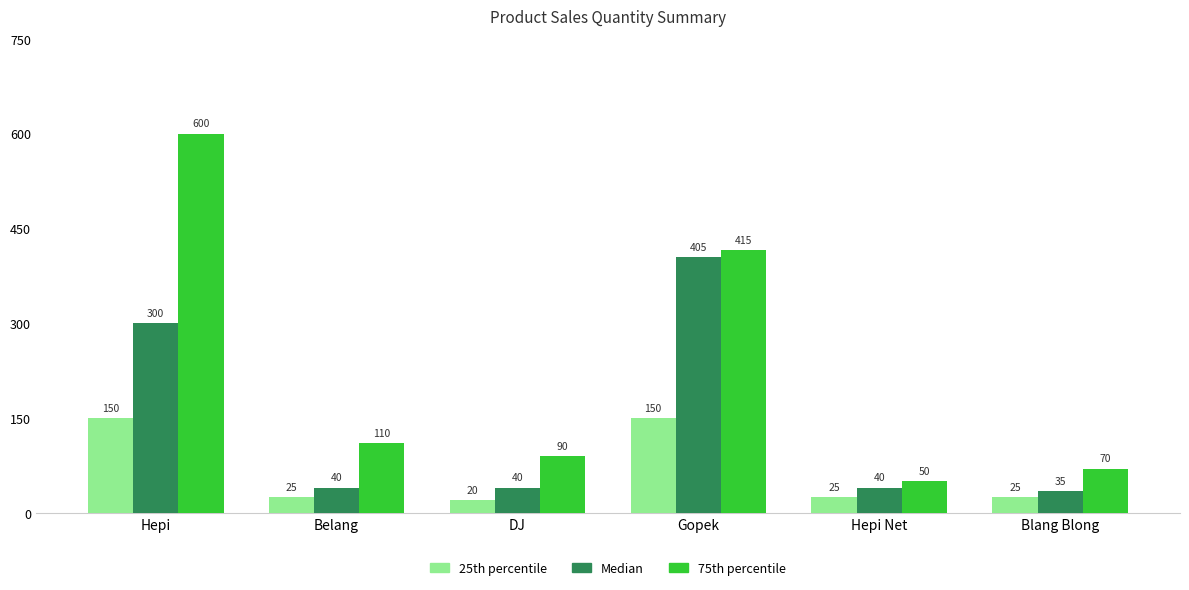

Rank the series by their maximum value, from lowest to highest.

25th percentile, Median, 75th percentile